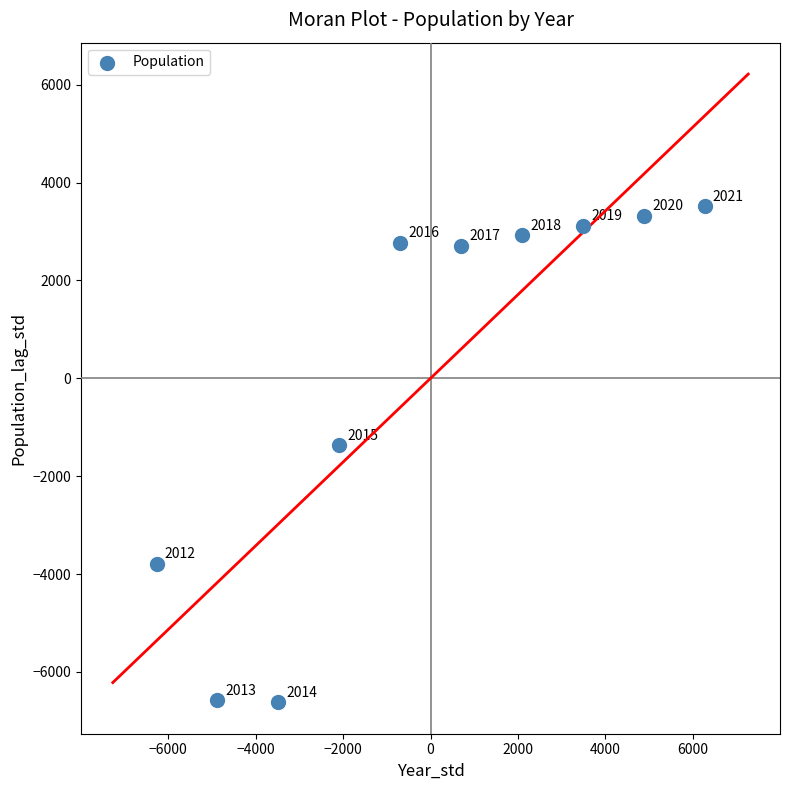

What is the range of X values (max minus min)?

12533.6